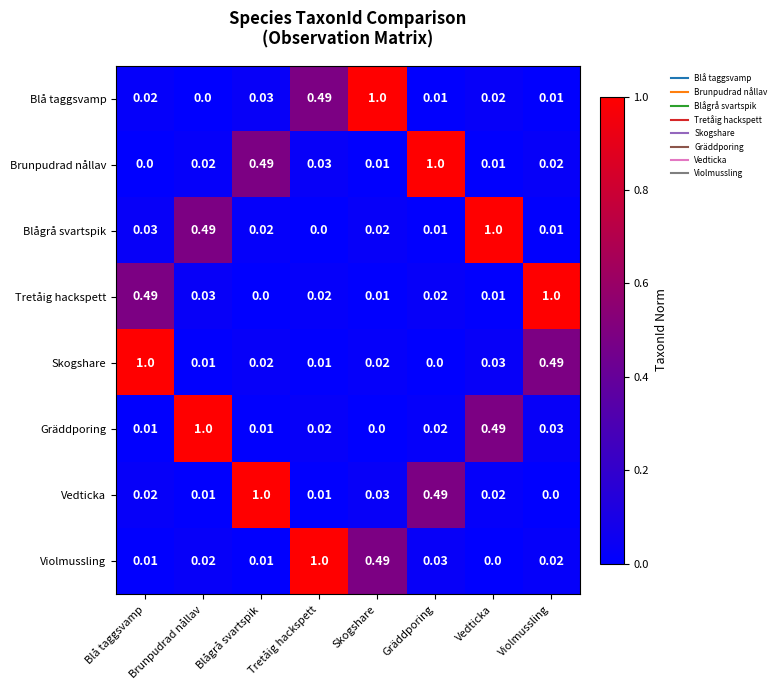

Is the value of Violmussling at Gräddporing greater than the value of Brunpudrad nållav at Blågrå svartspik?

No